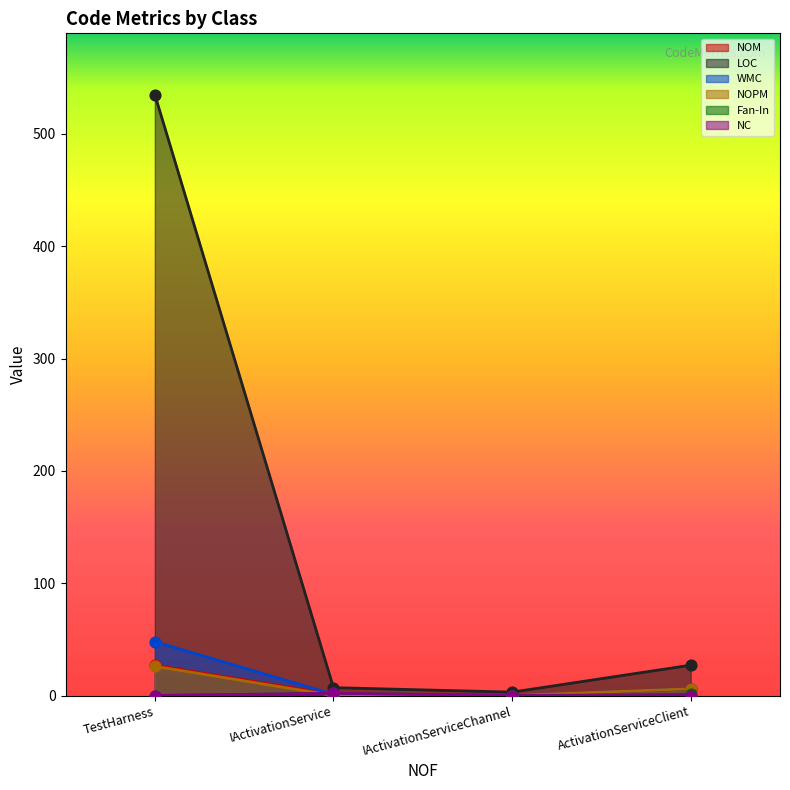

Which series contains the lowest Y value?

NOM